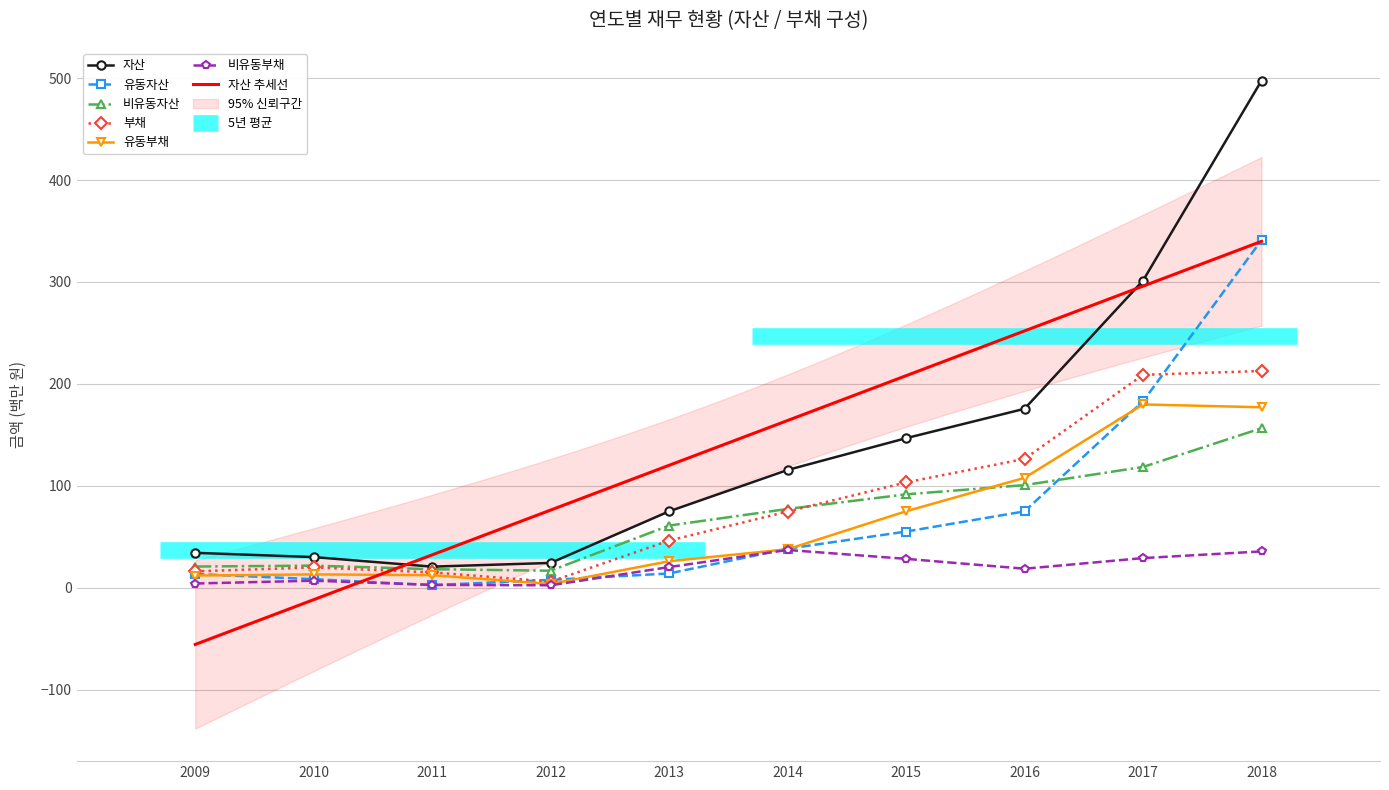

What is the difference between the 비유동자산 values at 2014 and 2016?

23.4